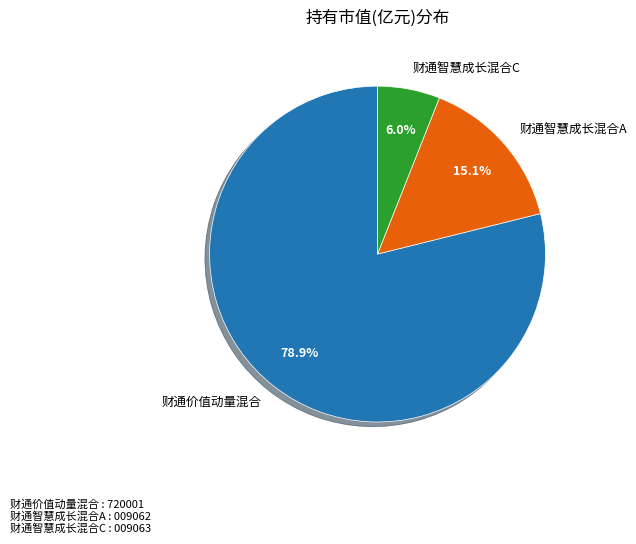

To the nearest percent, what percentage of the pie is 财通价值动量混合?

79%